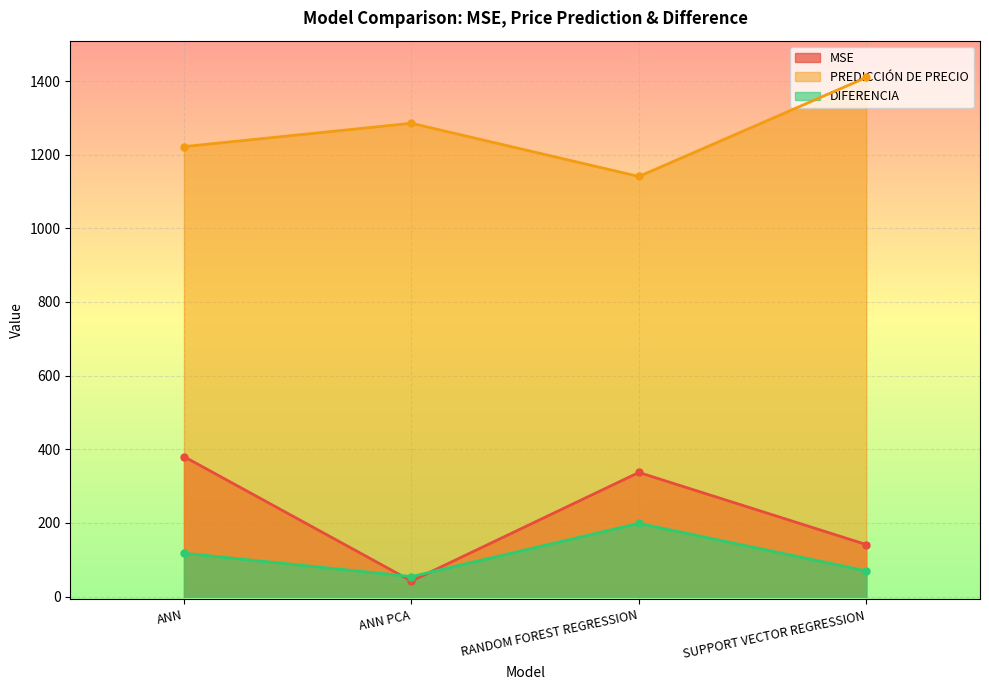

How many data points in PREDICCIÓN DE PRECIO are less than 1285?

2